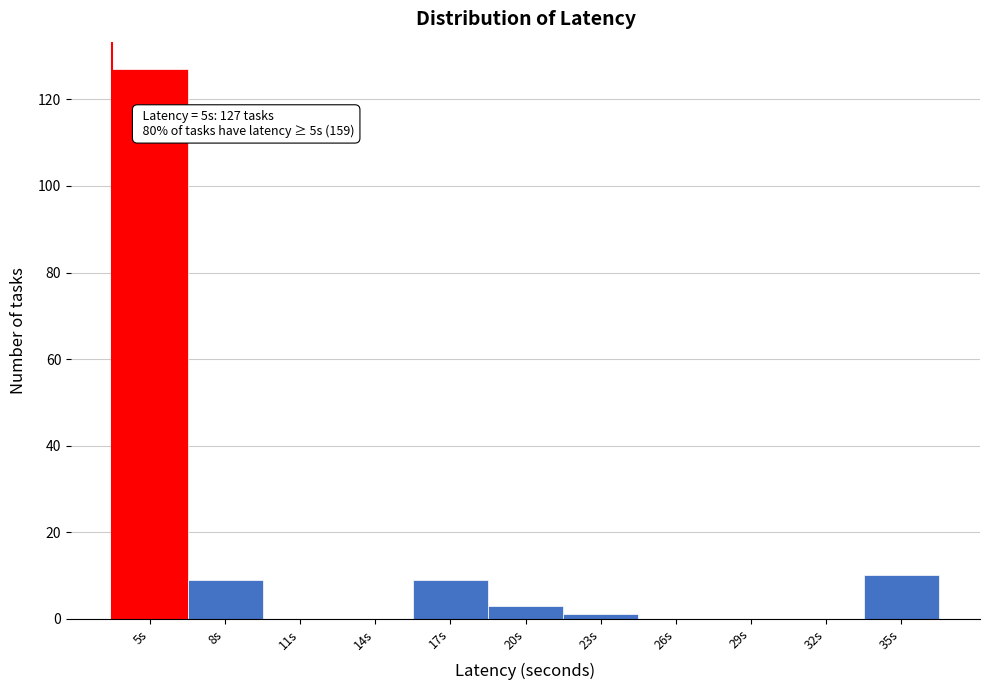

Reading left to right, transcribe all the data shown in this chart.

5s=127	8s=9	11s=0	14s=0	17s=9	20s=3	23s=1	26s=0	29s=0	32s=0	35s=10